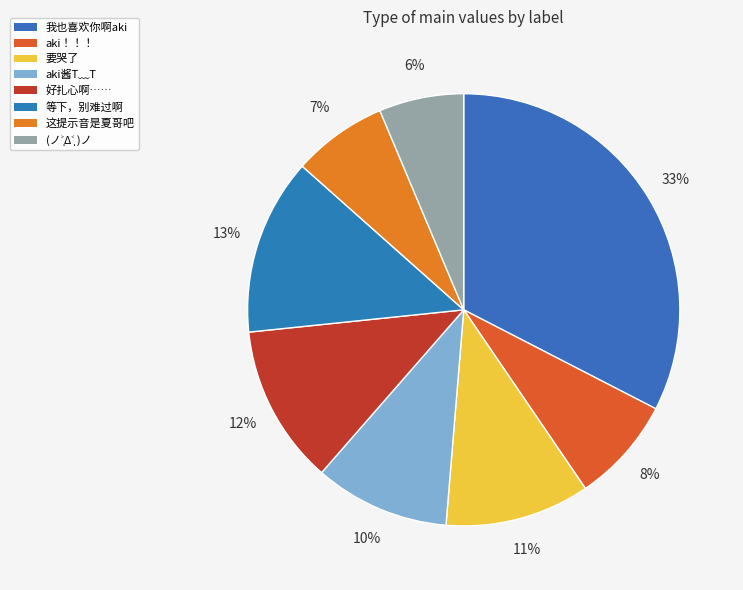

Which category has the smallest portion of the pie?

(ノ˃̩̩Δ˂̩̩ )ノ